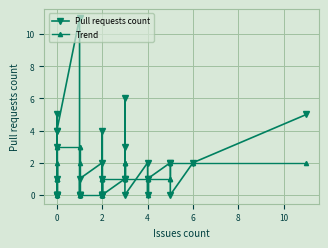

Reading left to right, what are all the values shown in this chart?

Pull requests count: 1	3	0	5	0	0	0	0	0	4	4	11	0	0	0	0	1	2	1	0	4	0	0	0	0	0	1	6	1	3	0	2	0	1	1	2	2	0	2	5
Trend: 1	2	1	1	1	1	0	0	1	3	3	3	3	2	0	0	0	0	1	1	1	0	0	0	0	1	1	2	2	2	1	1	0	1	1	1	1	2	2	2